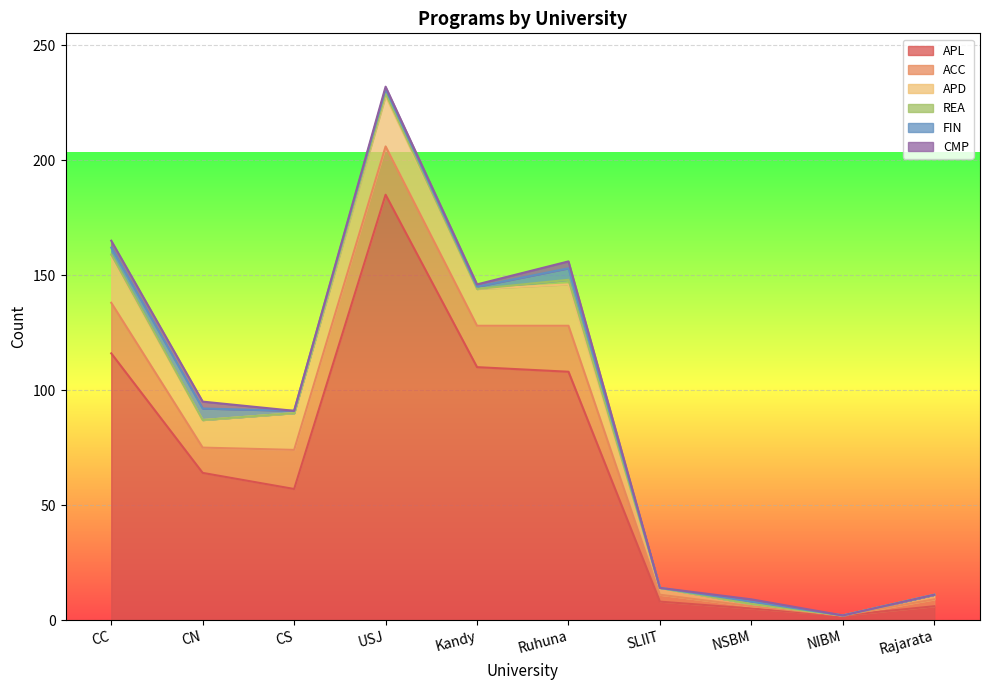

Reading left to right, extract all data points from this chart.

APL: CC=116	CN=64	CS=57	USJ=185	Kandy=110	Ruhuna=108	SLIIT=8	NSBM=5	NIBM=2	Rajarata=6
ACC: CC=22	CN=11	CS=17	USJ=21	Kandy=18	Ruhuna=20	SLIIT=3	NSBM=1	NIBM=0	Rajarata=3
APD: CC=20	CN=12	CS=16	USJ=22	Kandy=16	Ruhuna=18	SLIIT=3	NSBM=1	NIBM=0	Rajarata=2
REA: CC=1	CN=0	CS=0	USJ=1	Kandy=0	Ruhuna=2	SLIIT=0	NSBM=0	NIBM=0	Rajarata=0
FIN: CC=3	CN=5	CS=1	USJ=2	Kandy=1	Ruhuna=5	SLIIT=0	NSBM=1	NIBM=0	Rajarata=0
CMP: CC=3	CN=3	CS=0	USJ=1	Kandy=1	Ruhuna=3	SLIIT=0	NSBM=1	NIBM=0	Rajarata=0